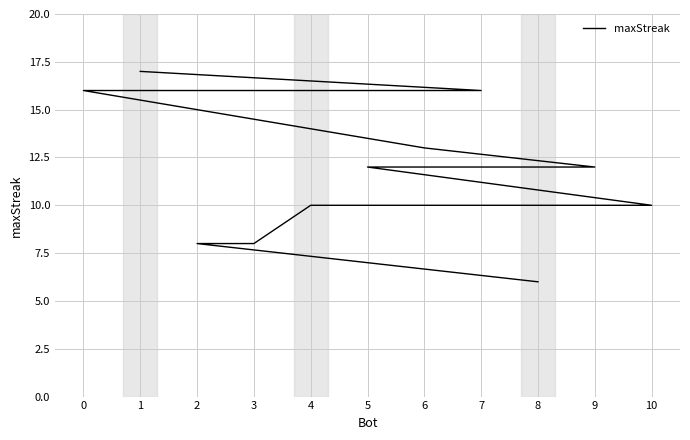

Rank the categories by value from lowest to highest.

8, 3, 2, 10, 4, 9, 5, 6, 7, 0, 1